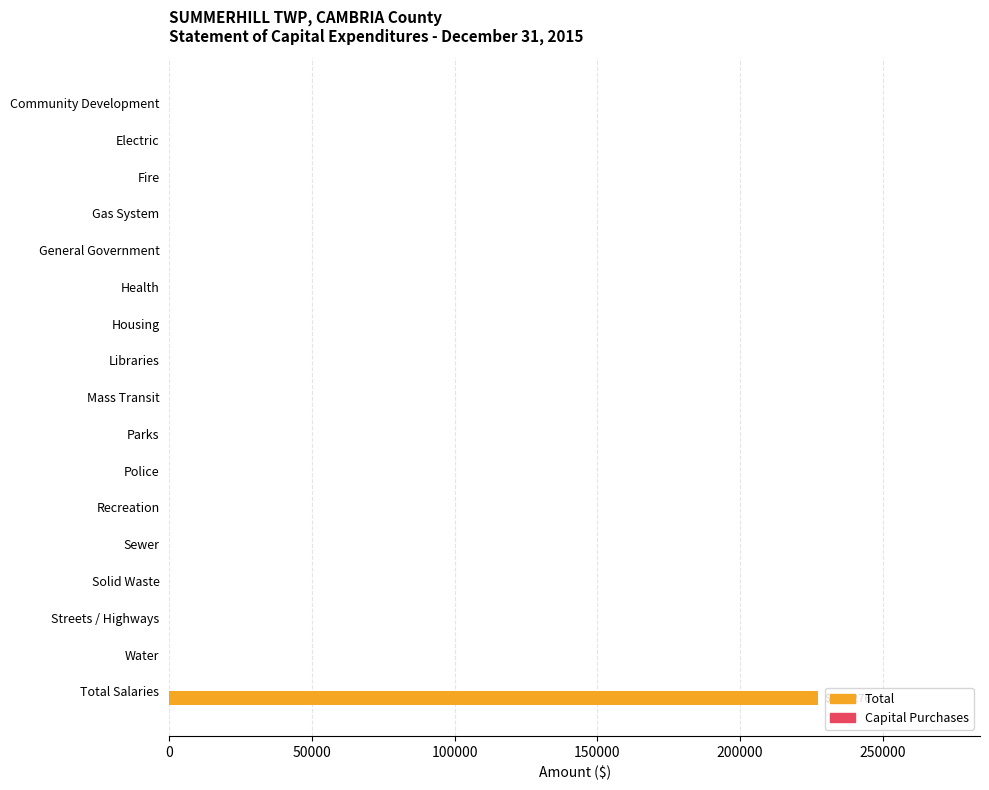

Is it true that the value at Mass Transit is 0?

True